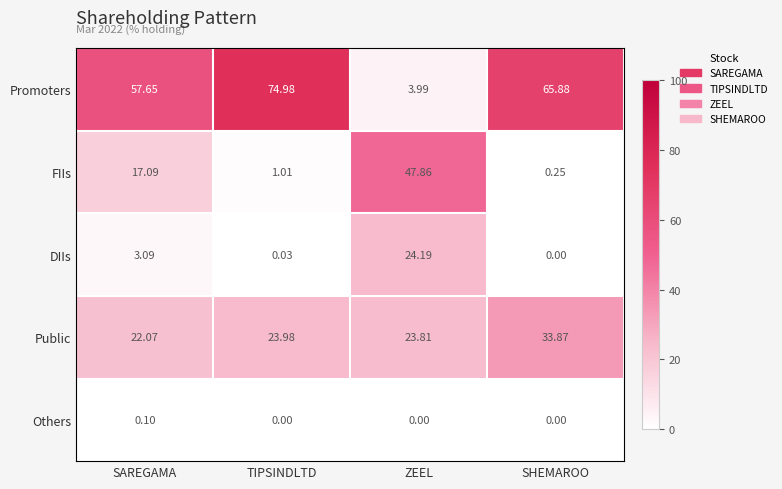

List the series in order of their peak value, lowest first.

Others, DIIs, Public, FIIs, Promoters